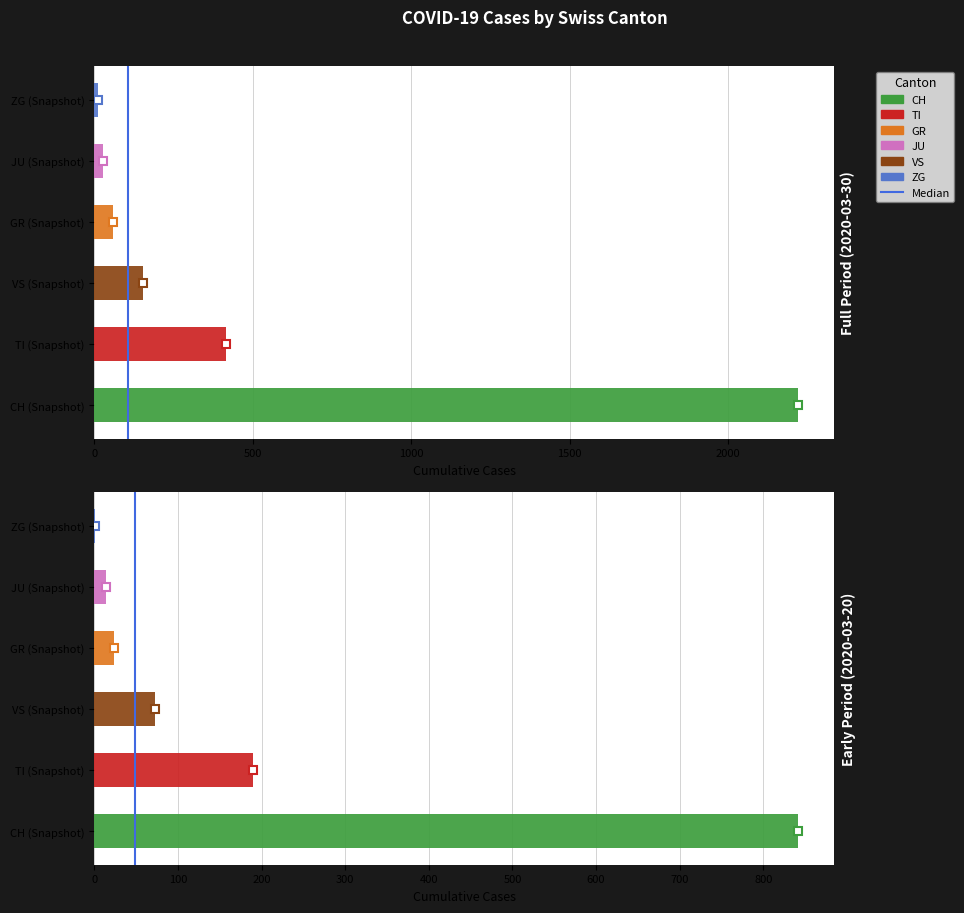

Which has a higher value, 0 or 500?

500